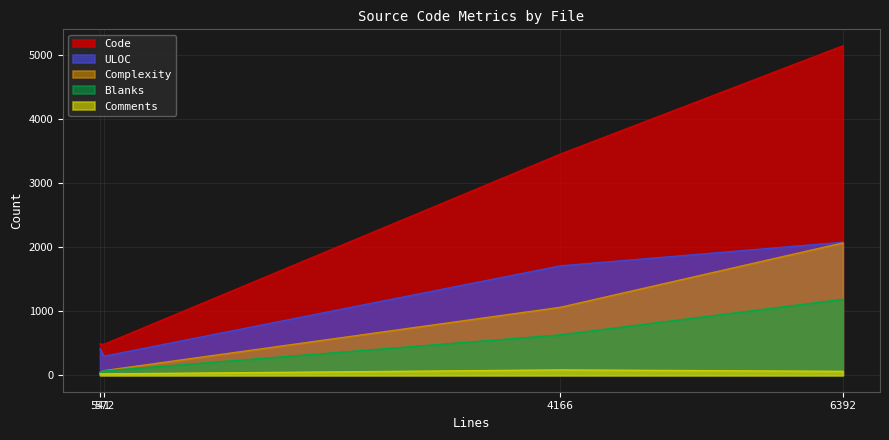

What are all the series names shown in the legend?

Code, ULOC, Complexity, Blanks, Comments